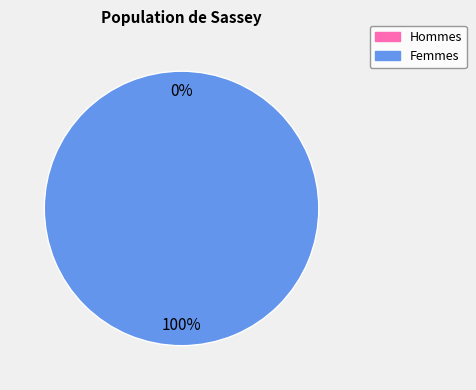

Between 1603759007 and 1607555310, which is larger?

1607555310